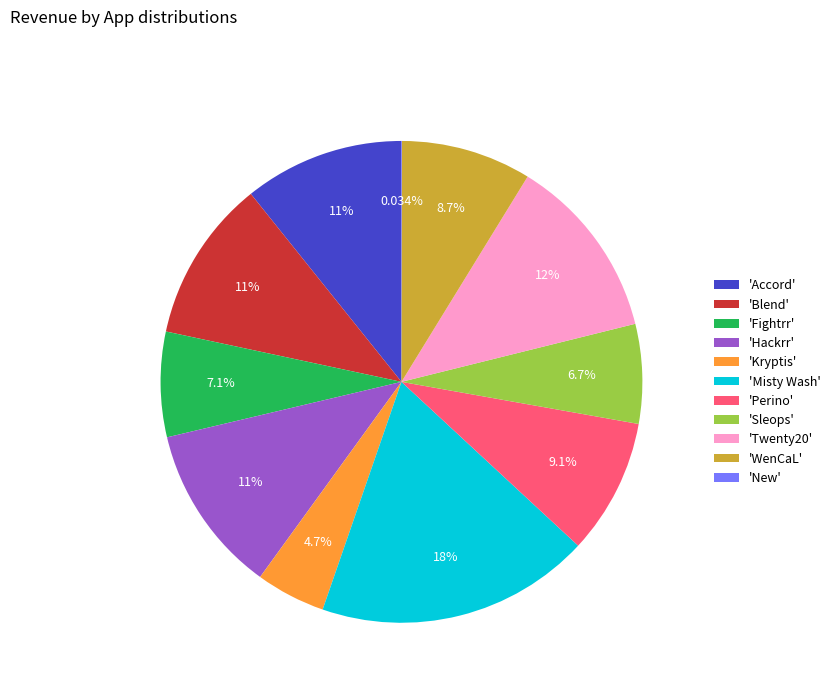

Is the sum of 'Perino' and 'Sleops' greater than half?

No